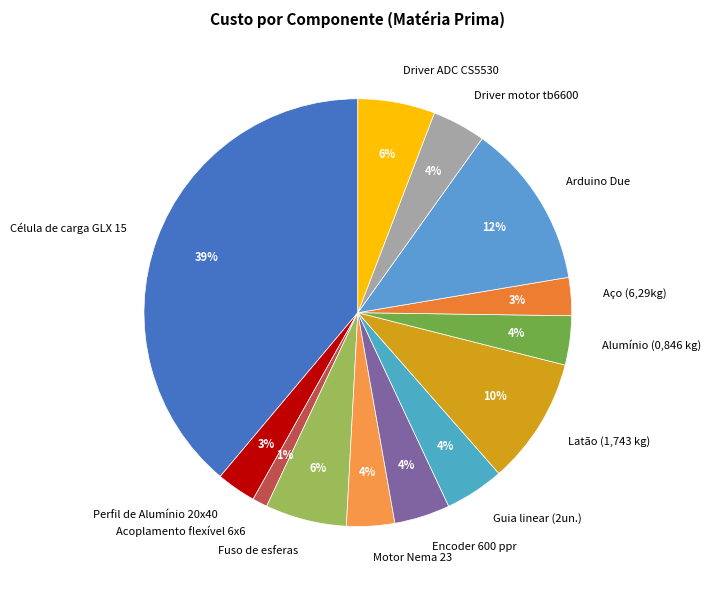

How many slices are in this pie chart?

13